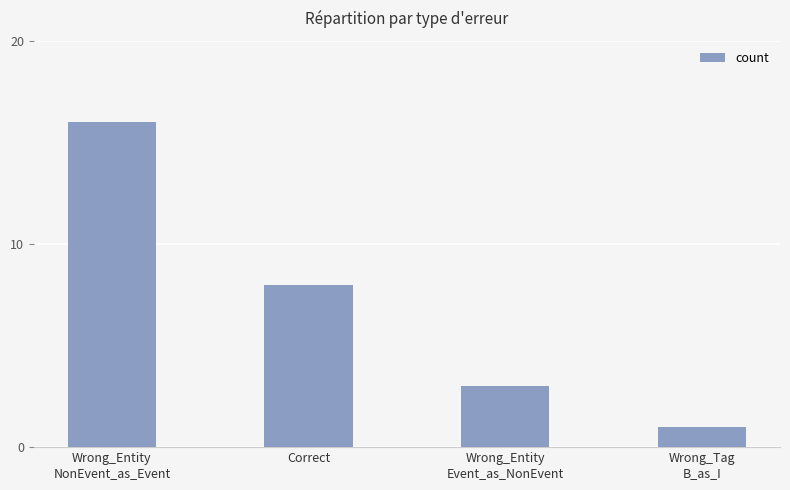

What is the average value?

7